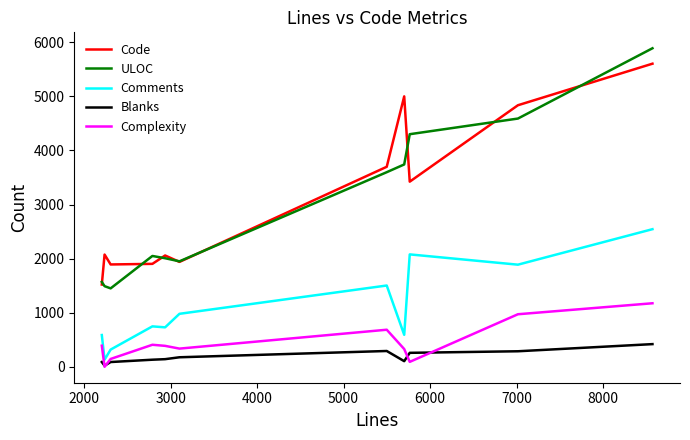

Which series has the largest range (max minus min)?

ULOC